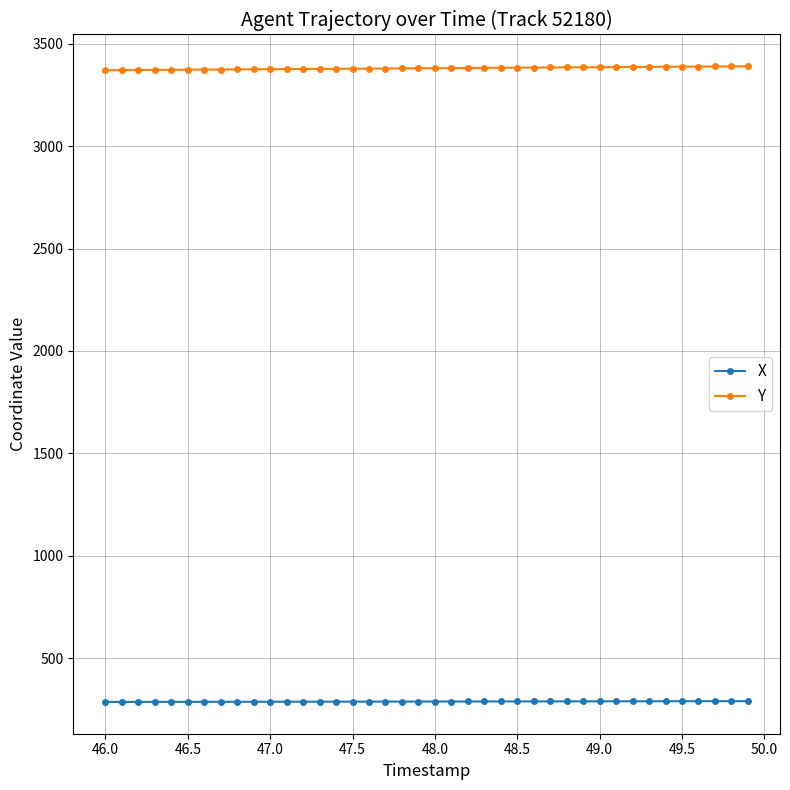

At how many categories does at least one series exceed 638?

40